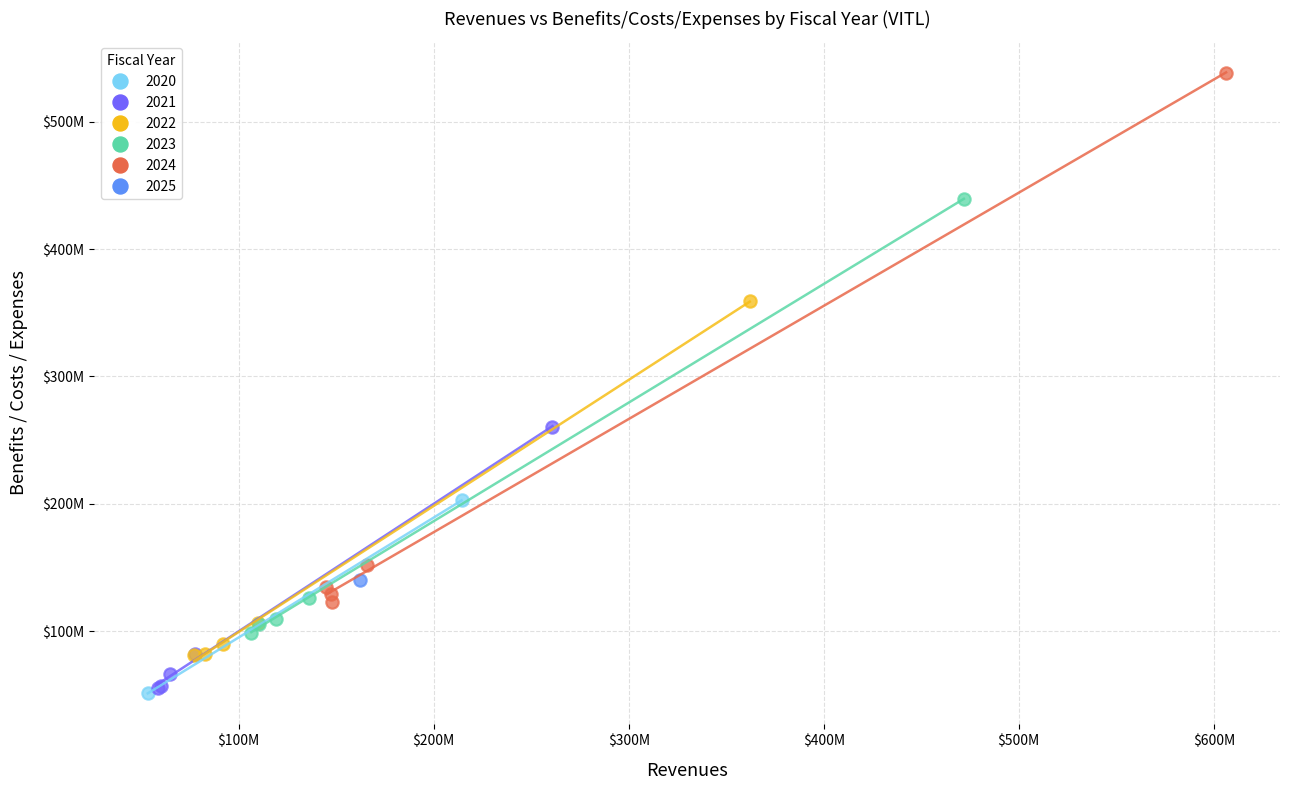

What are all the series names shown in the legend?

2020, 2021, 2022, 2023, 2024, 2025